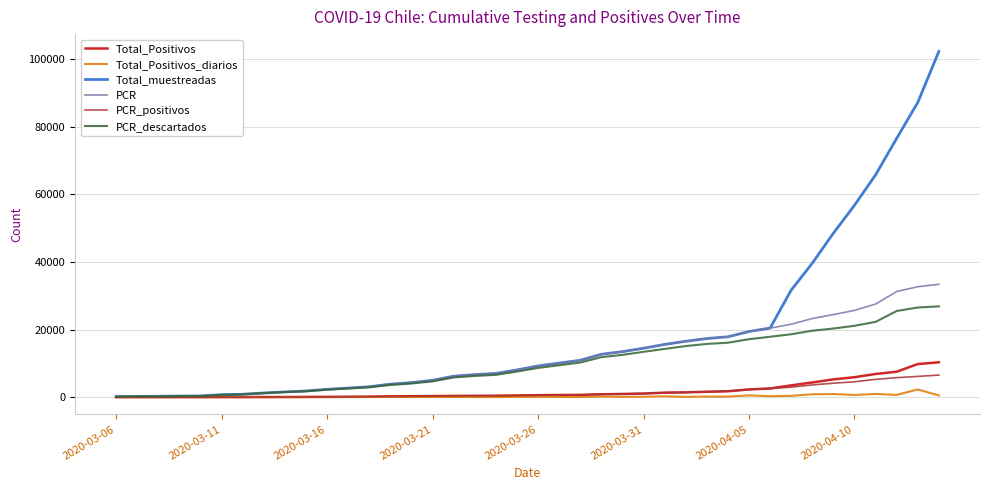

Which series has the largest total across all categories?

Total_muestreadas